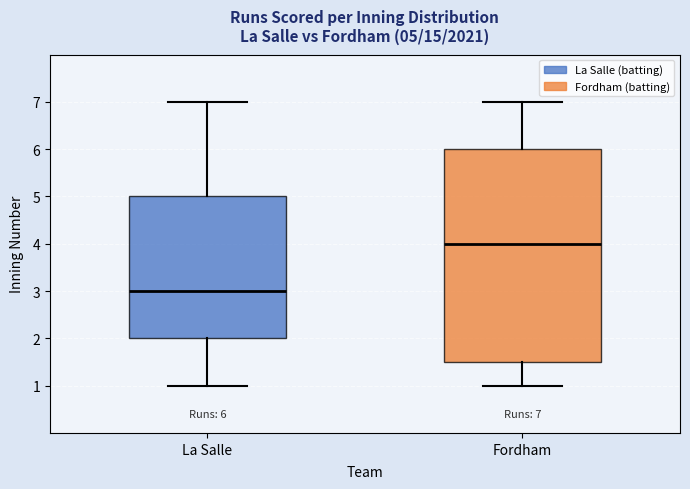

Comparing the boxes themselves (not the whiskers), which one is the tallest?

Fordham